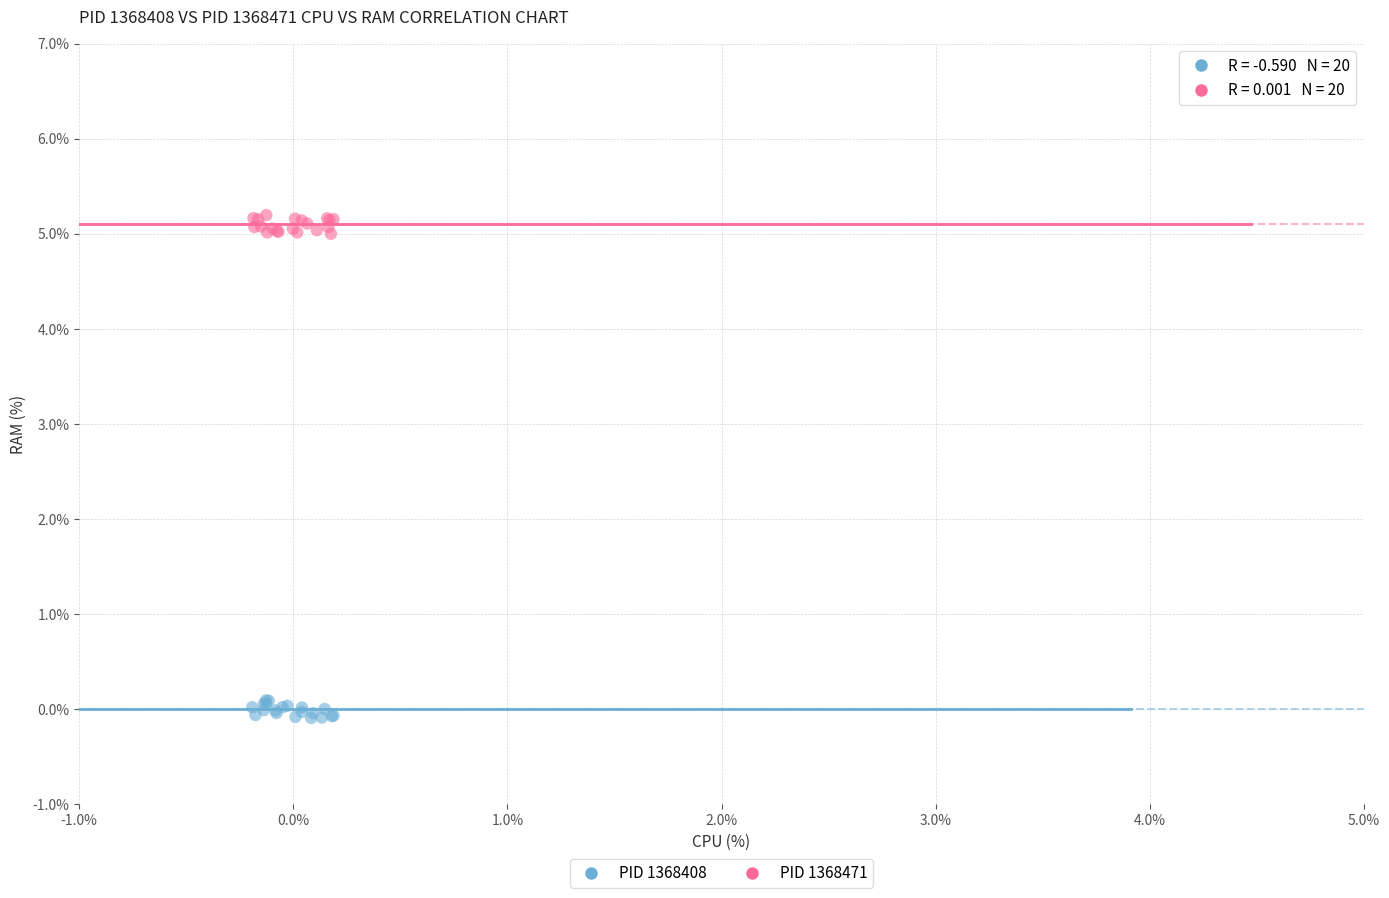

Which series reaches the maximum Y coordinate?

PID 1368471